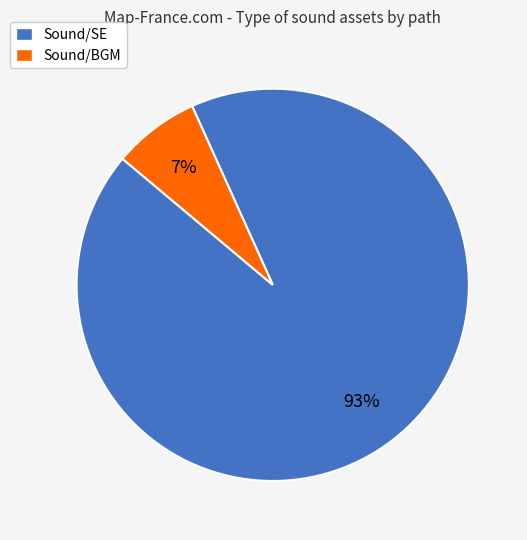

To the nearest percent, what percentage of the pie is Sound/BGM?

7%